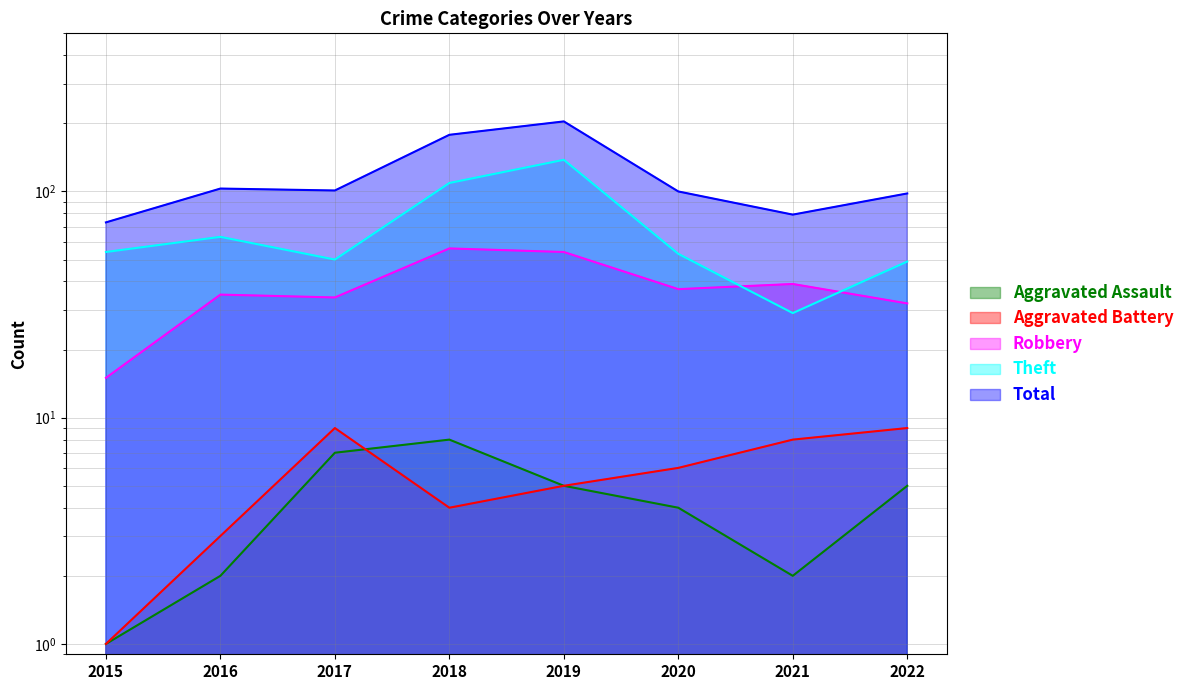

True or false: Aggravated Assault has a value of 1 at 2015.

True